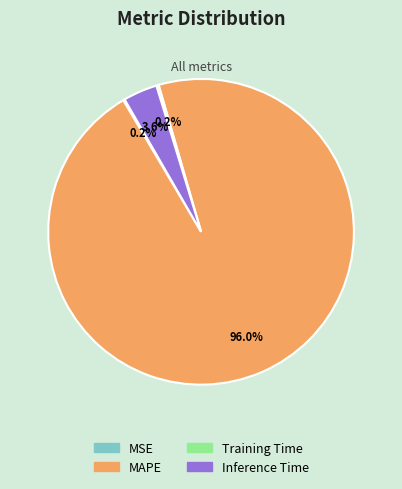

Which category has the biggest portion of the pie?

MAPE